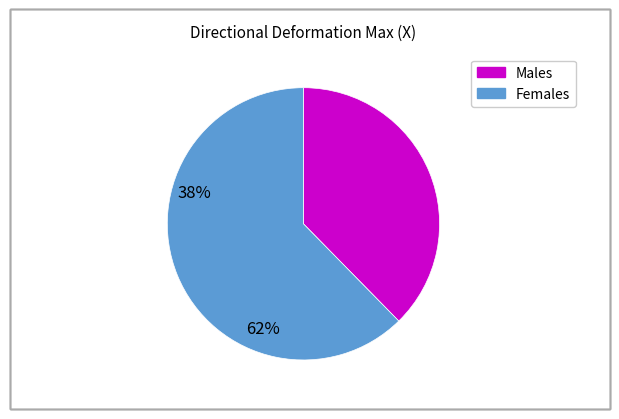

How many segments does this pie chart have?

2